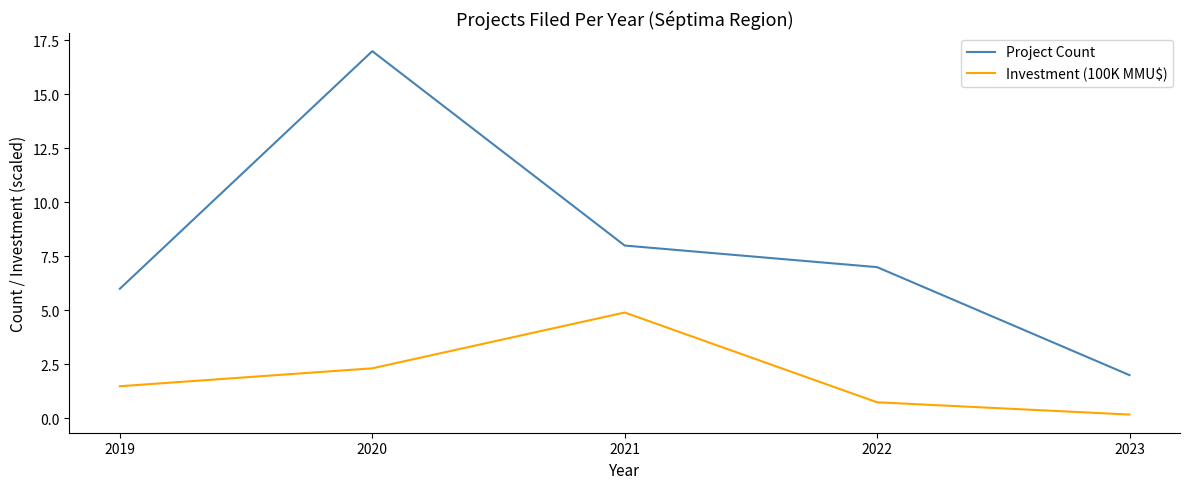

What is the approximate value of Project Count at 2020?

17.0